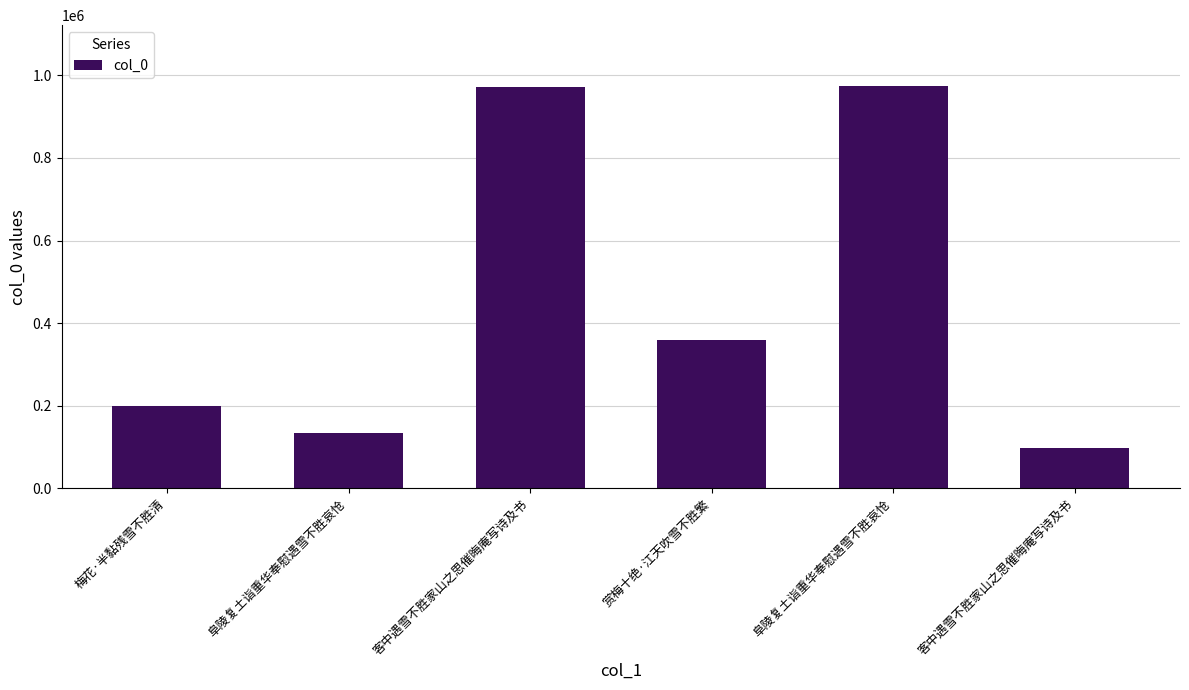

How many series are shown in this chart?

1